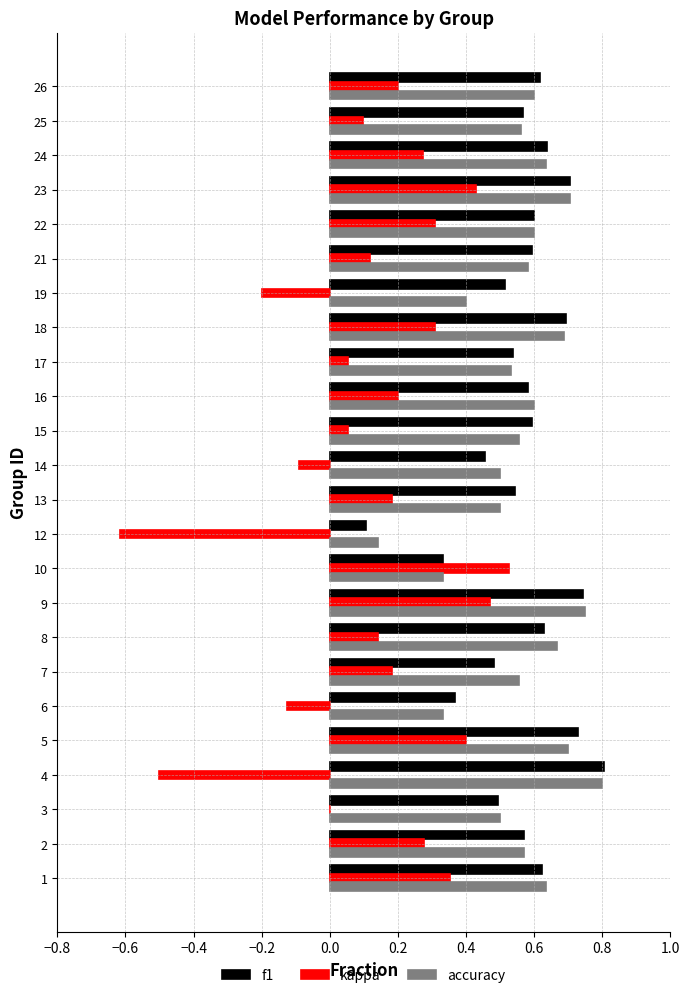

Which category has the highest value in the f1 series?

4